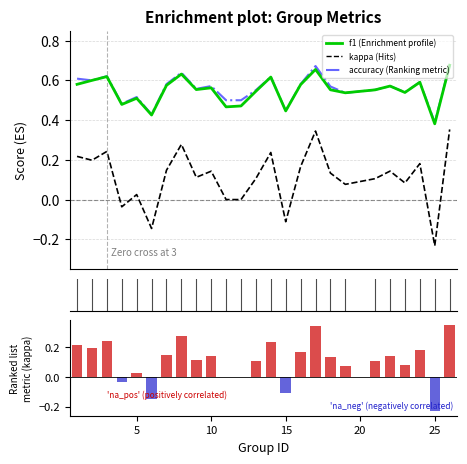

Which series has the largest total across all categories?

accuracy